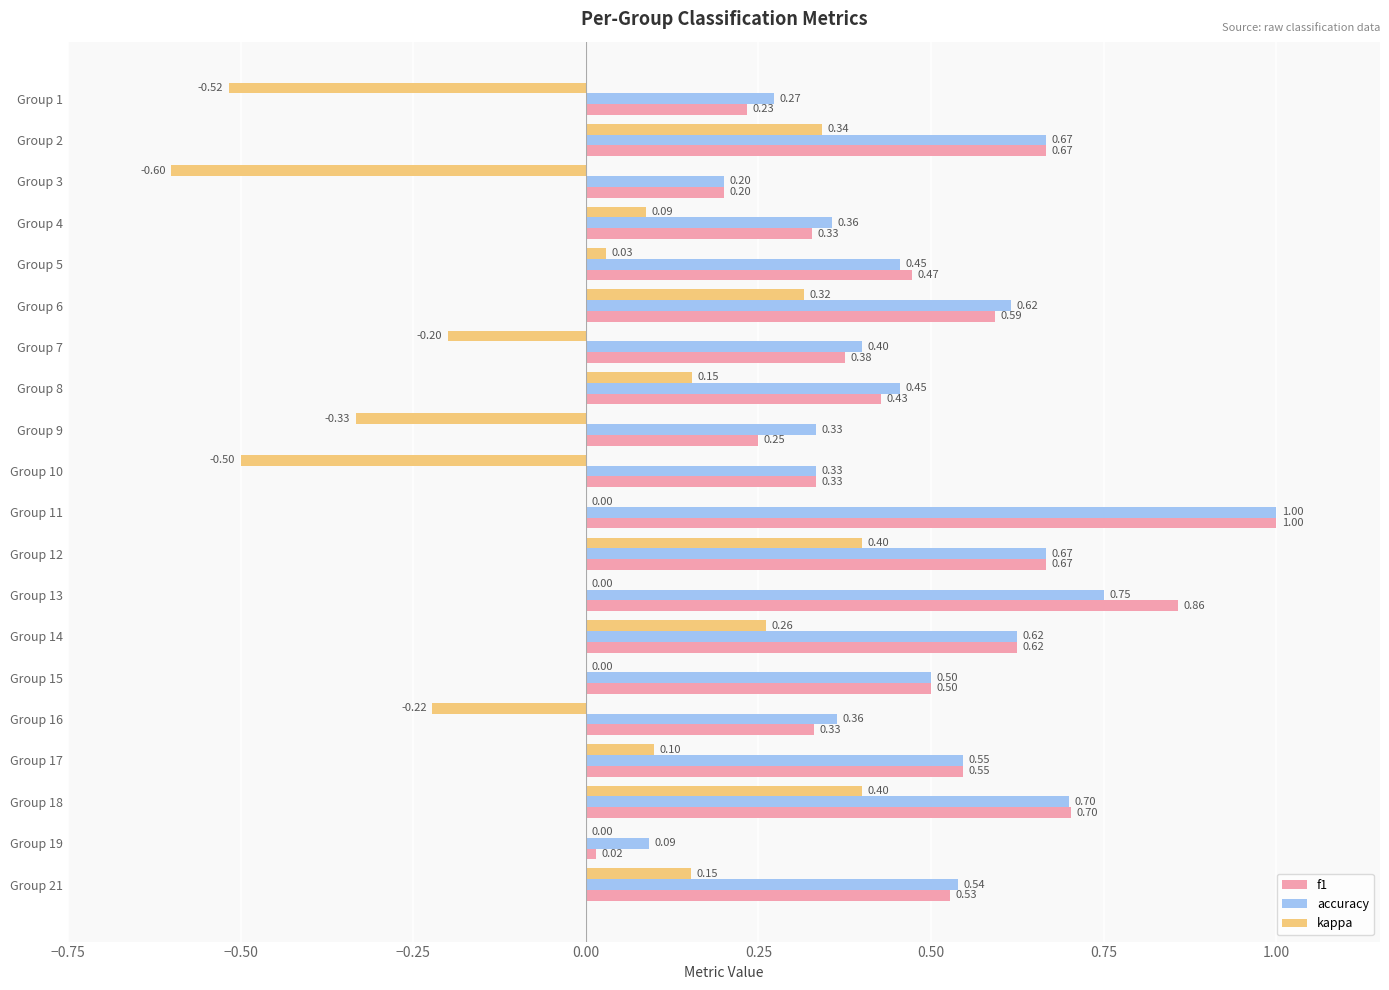

Which series changed the most between Group 15 and Group 16?

kappa